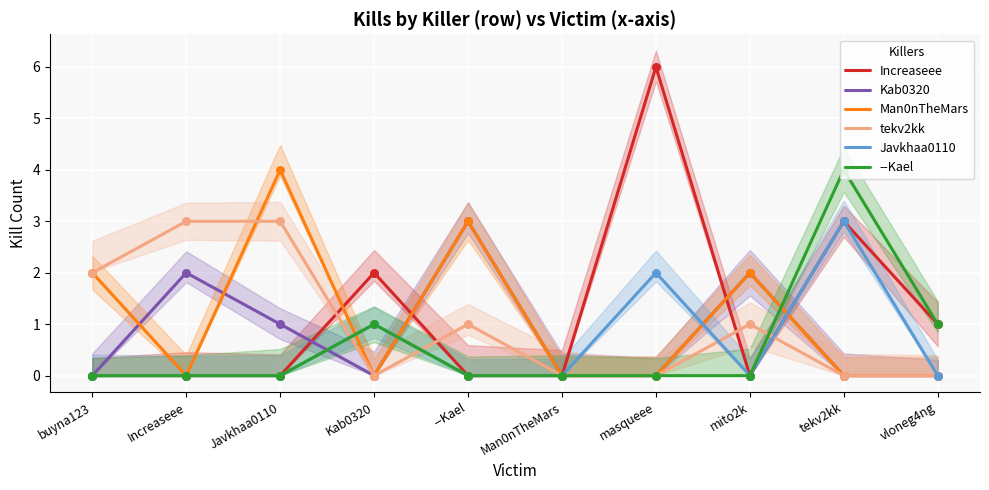

At how many categories does at least one series exceed 3?

3